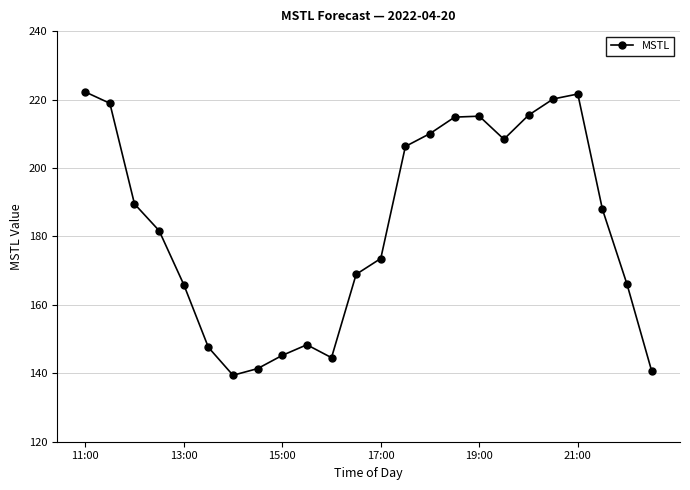

How many interior local valleys (lower than both neighbors) does the data have?

3